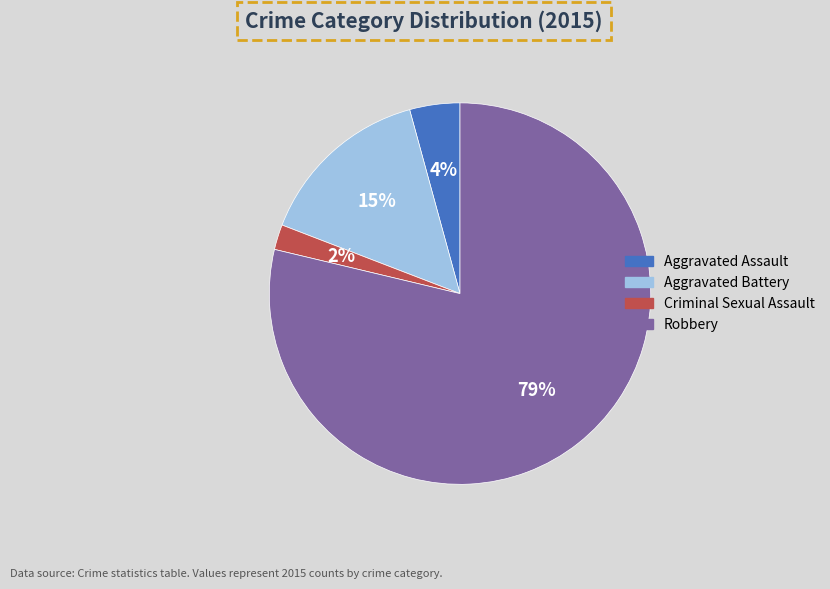

What percentage is the Aggravated Assault slice, to the nearest percent?

4%